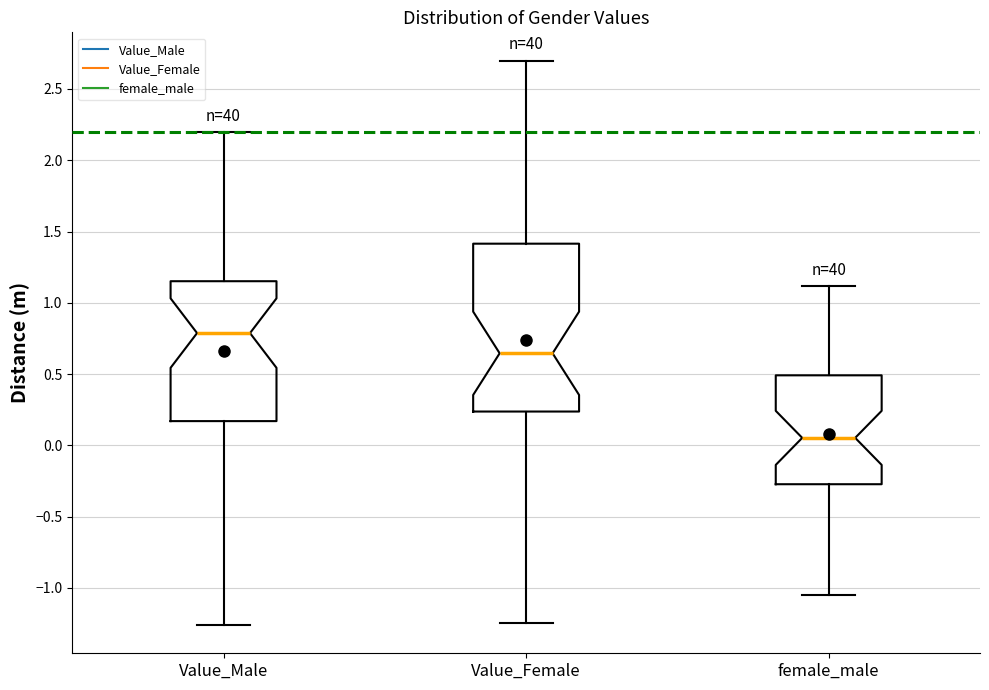

Which box has the lowest median line?

female_male